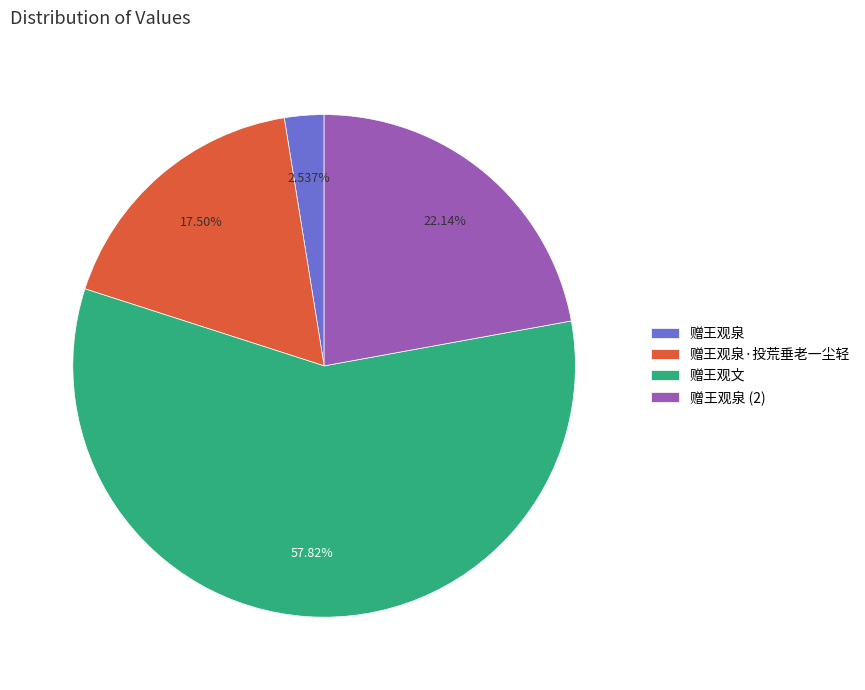

Combined, what portion of the pie is 赠王观泉 and 赠王观泉·投荒垂老一尘轻?

20.0%